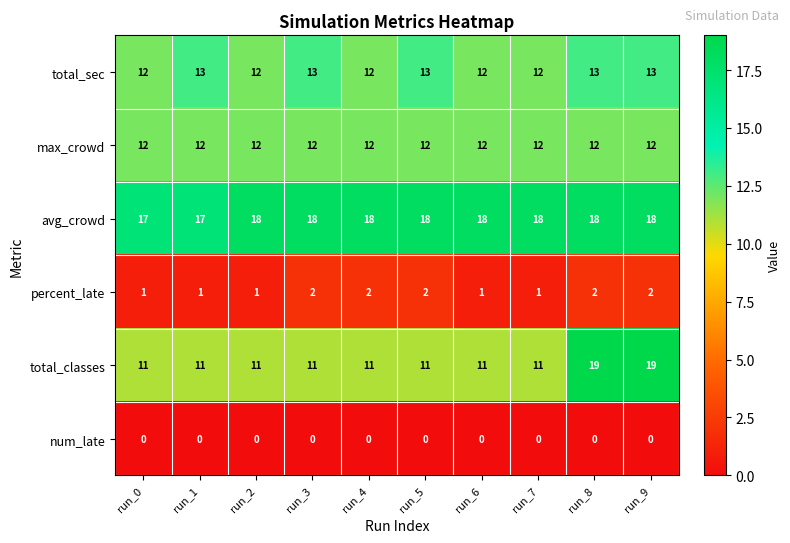

What value does the avg_crowd series have at run_0?

17